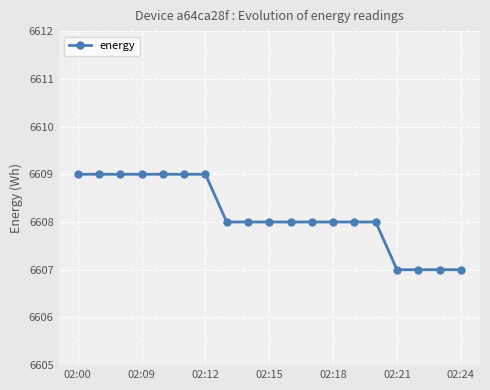

What is the sum of all values?

125555